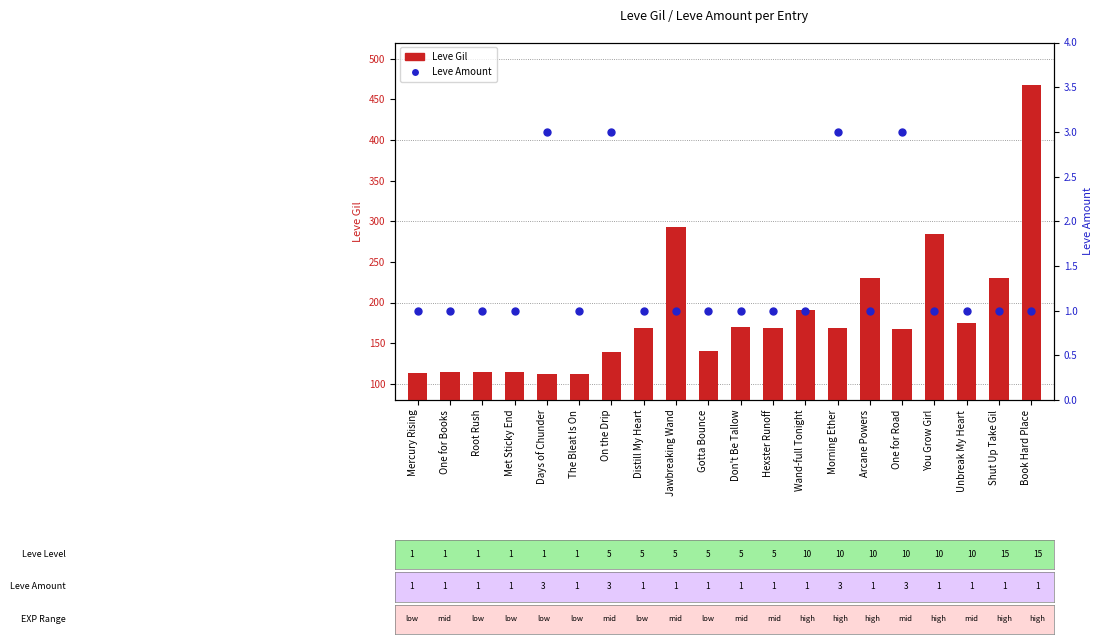

At how many categories does at least one series exceed 180?

6